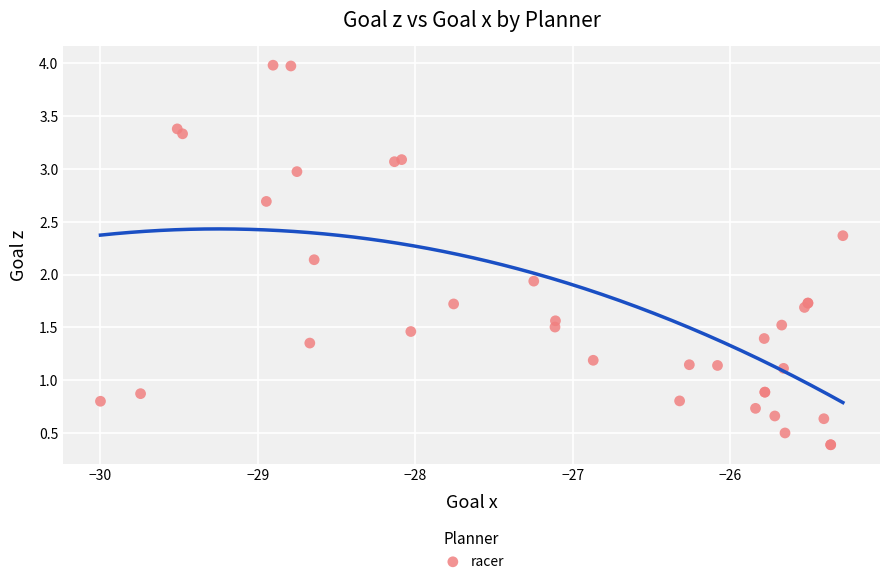

What Y value in the scatter plot is closest to 2?

1.9